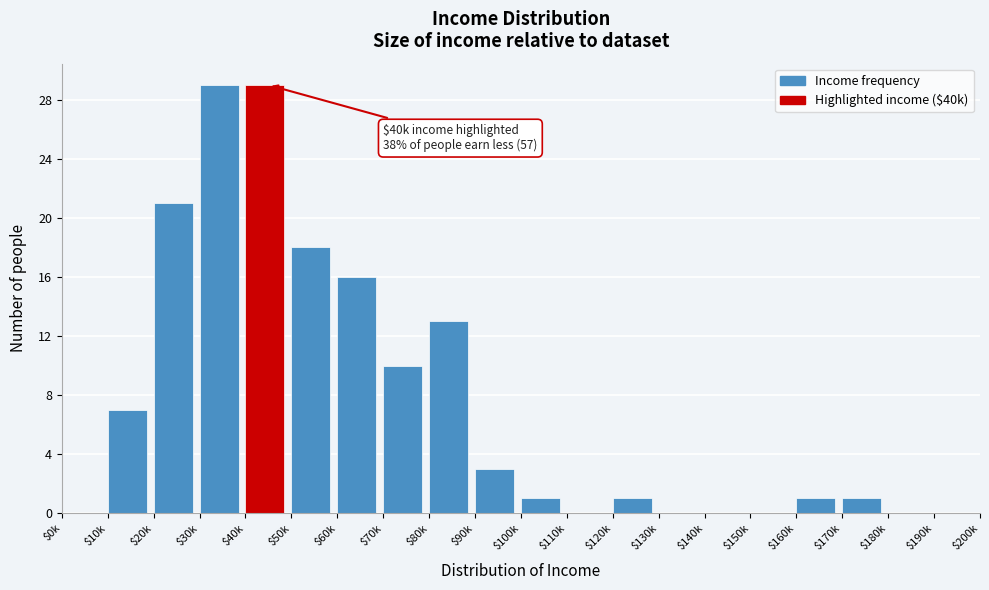

Is it true that the value at $20k is 11?

False